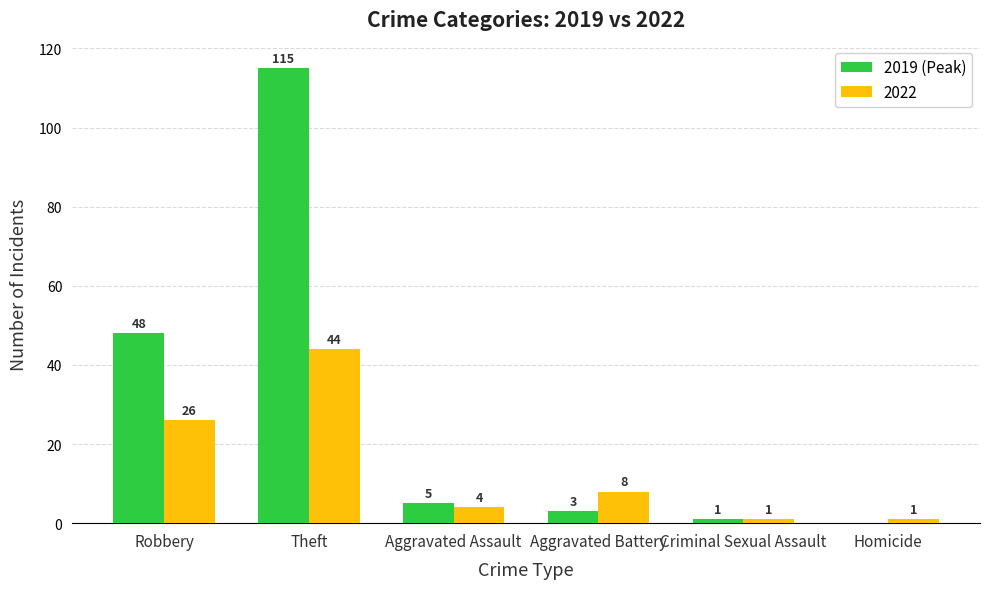

Reading left to right, extract all data points from this chart.

2019 (Peak): Robbery=48	Theft=115	Aggravated Assault=5	Aggravated Battery=3	Criminal Sexual Assault=1	Homicide=0
2022: Robbery=26	Theft=44	Aggravated Assault=4	Aggravated Battery=8	Criminal Sexual Assault=1	Homicide=1